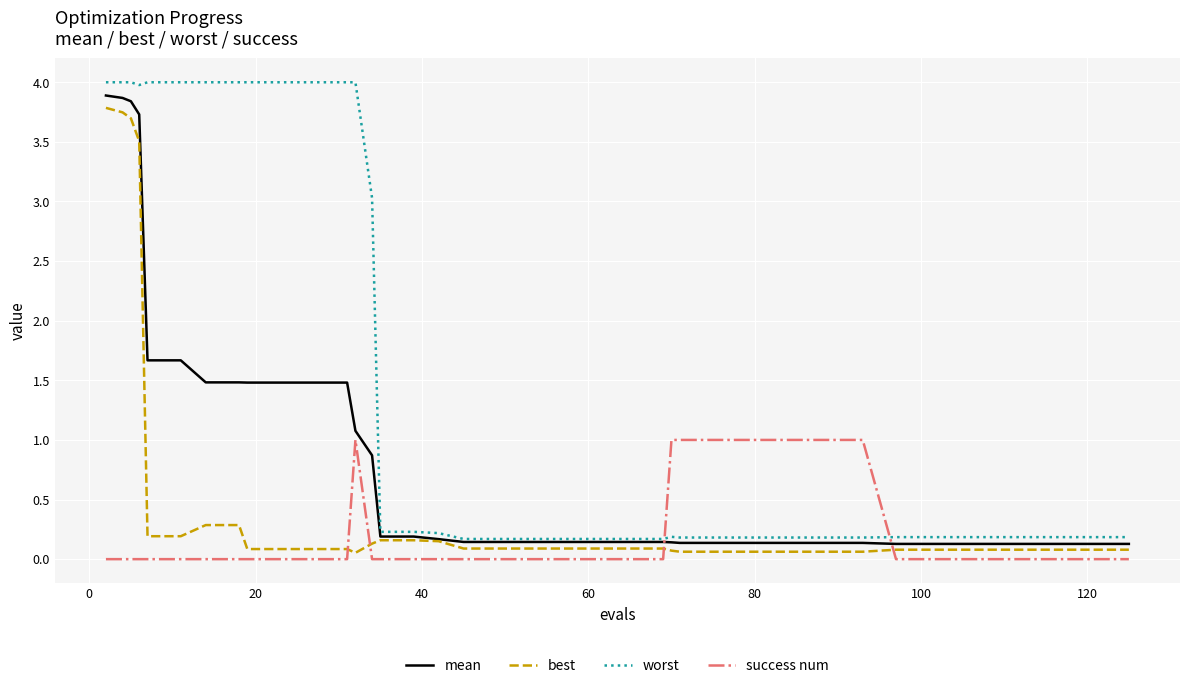

Rank the series by their maximum value, from lowest to highest.

success num, best, mean, worst